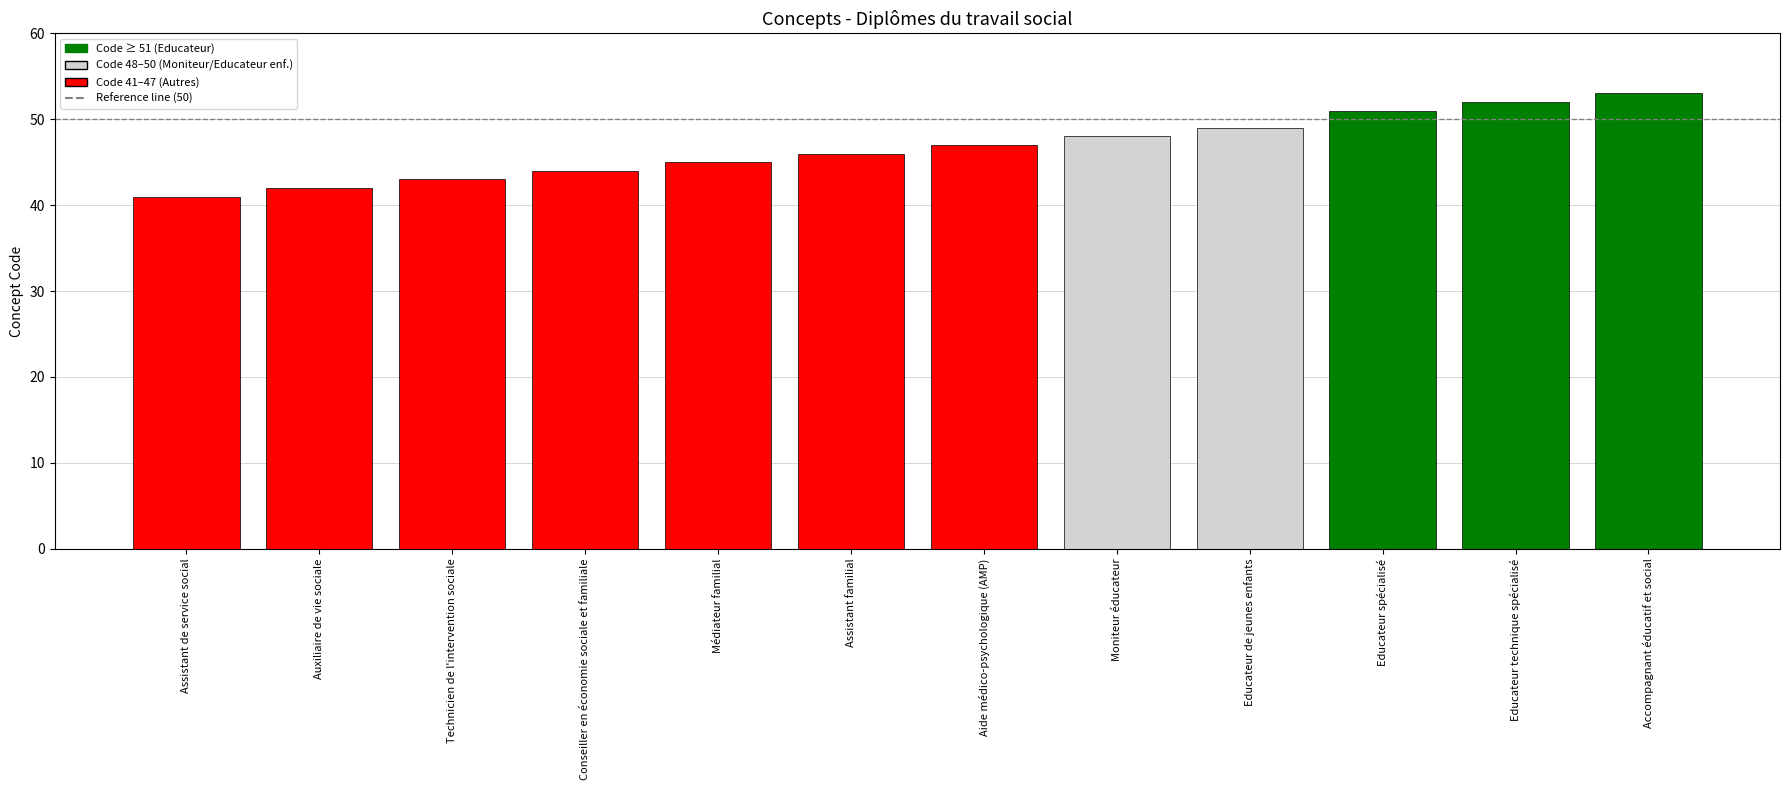

Rank the categories by value from lowest to highest.

Assistant de service social, Auxiliaire de vie sociale, Technicien de l'intervention sociale, Conseiller en économie sociale et familiale, Médiateur familial, Assistant familial, Aide médico-psychologique (AMP), Moniteur éducateur, Educateur de jeunes enfants, Educateur spécialisé, Educateur technique spécialisé, Accompagnant éducatif et social